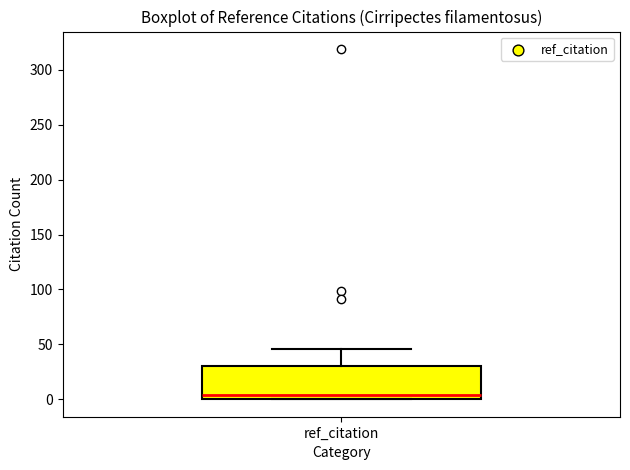

Transcribe this box plot: give where the median line is, the range the box spans, and where the two whiskers end, as read against the y-axis. The values are not printed on the chart, so give them approximately, as read against the axis.

median 5, box 0 to 30, whiskers 0 to 45